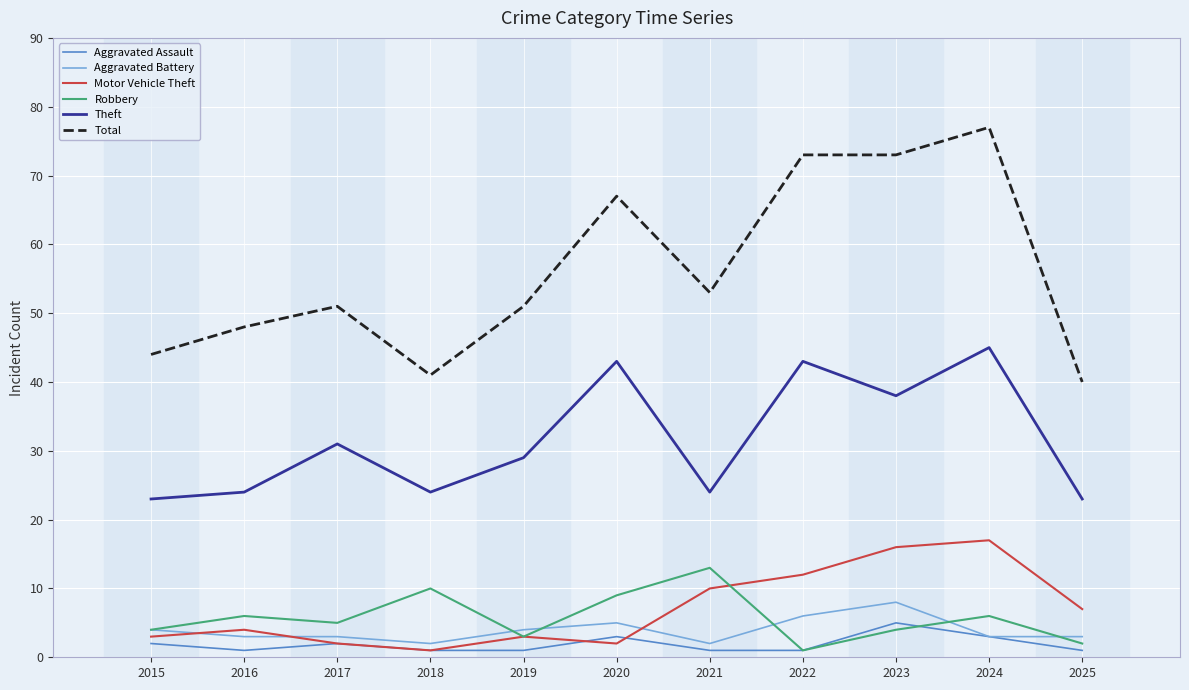

Does the chart display data point markers on the line(s)?

No